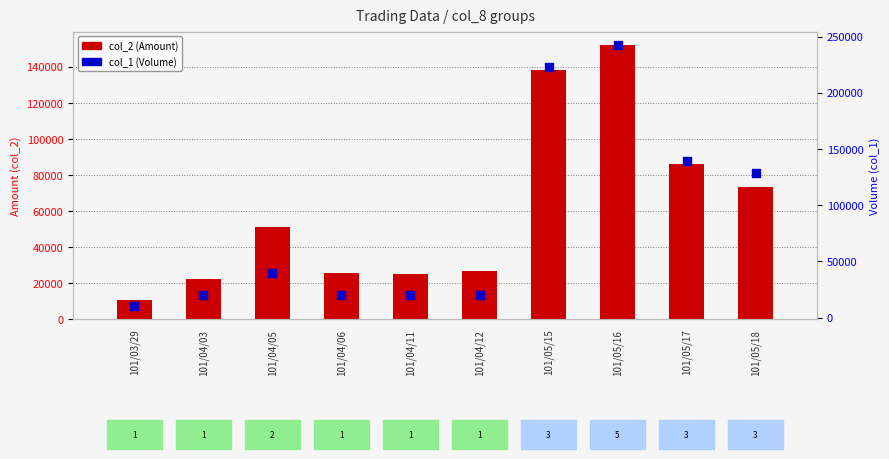

Which series has the largest total across all categories?

col_1 (Volume)